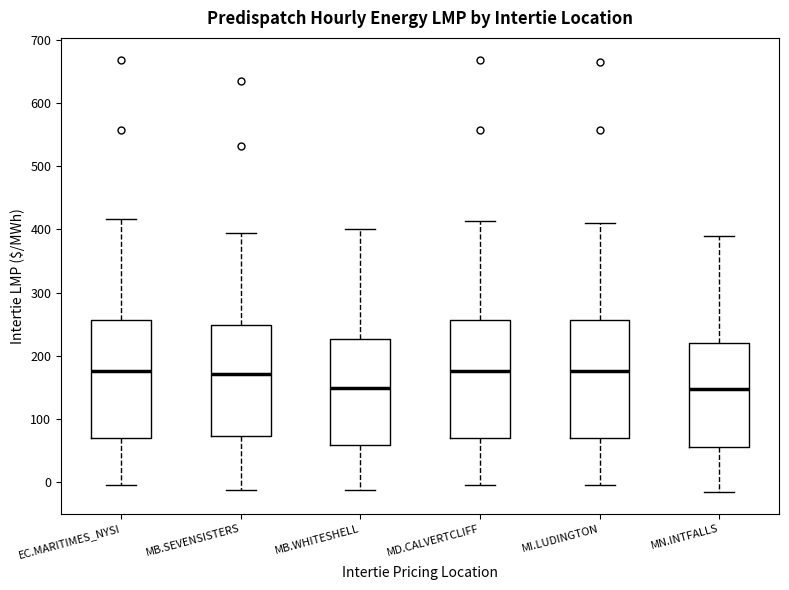

Reading left to right, read every box against the y-axis: the position of its median line, the range the box covers, and the ends of its whiskers. The values are not printed on the chart, so give them approximately, as read against the axis.

EC.MARITIMES_NYSI: median 180, box 70 to 260, whiskers 0 to 420
MB.SEVENSISTERS: median 170, box 70 to 250, whiskers -10 to 390
MB.WHITESHELL: median 150, box 60 to 230, whiskers -10 to 400
MD.CALVERTCLIFF: median 180, box 70 to 260, whiskers 0 to 410
MI.LUDINGTON: median 180, box 70 to 260, whiskers -10 to 410
MN.INTFALLS: median 150, box 60 to 220, whiskers -20 to 390